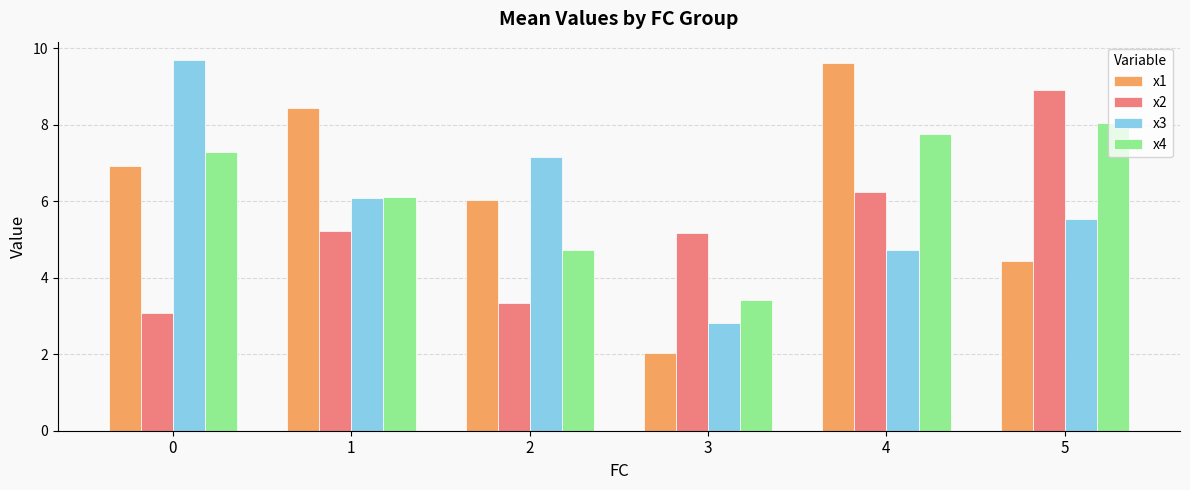

What are all the series names shown in the legend?

x1, x2, x3, x4